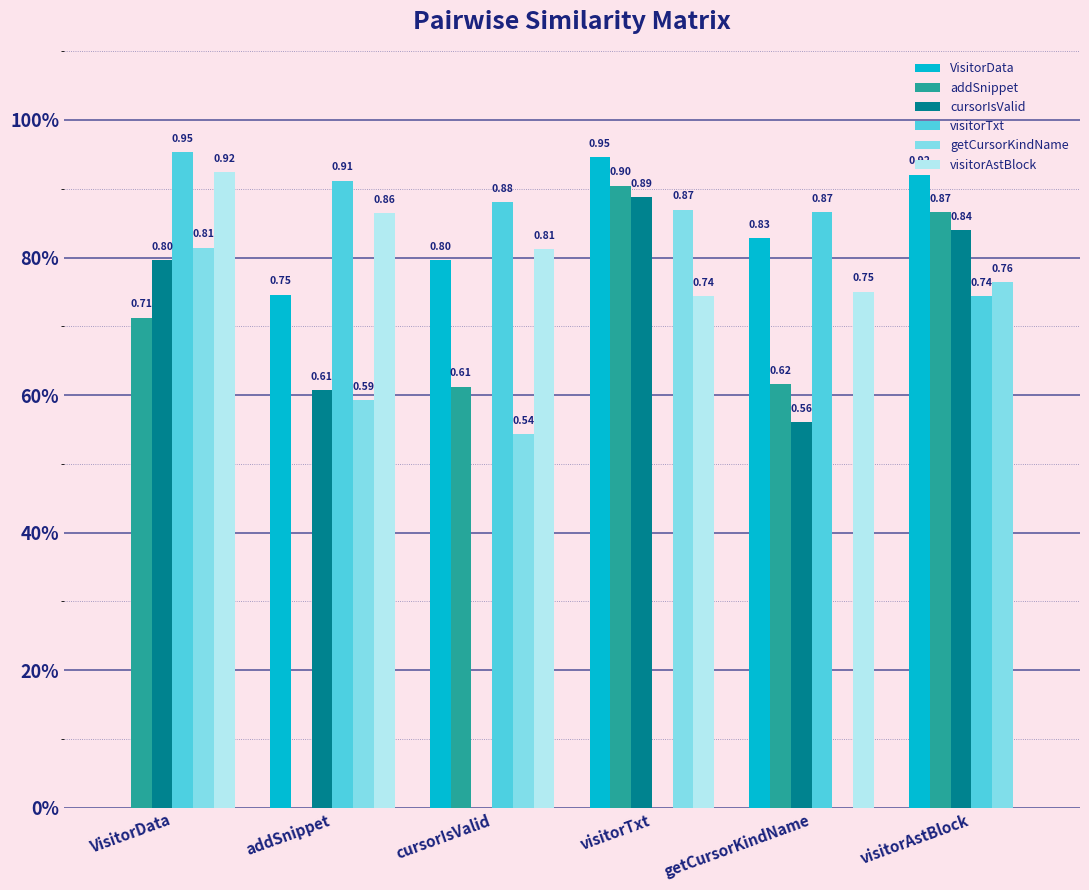

List the series in order of their peak value, highest first.

visitorTxt, VisitorData, visitorAstBlock, addSnippet, cursorIsValid, getCursorKindName